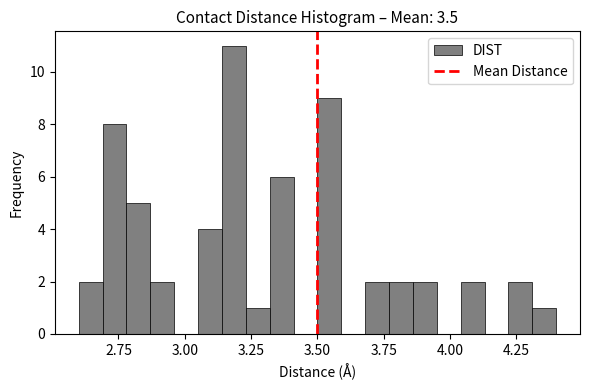

Read against the x-axis, roughly where is the centre of the tallest bar?

3.20